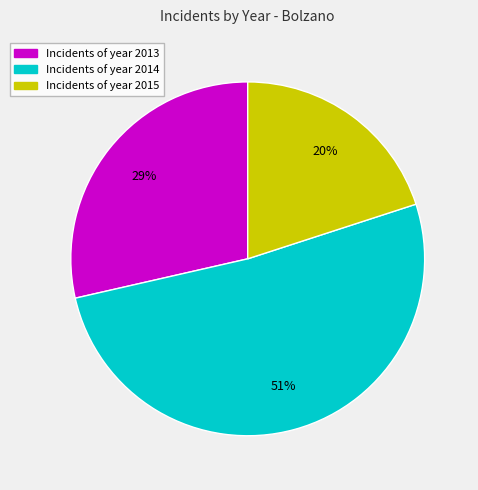

To the nearest percent, what is the difference between the largest and smallest slice percentages?

31%